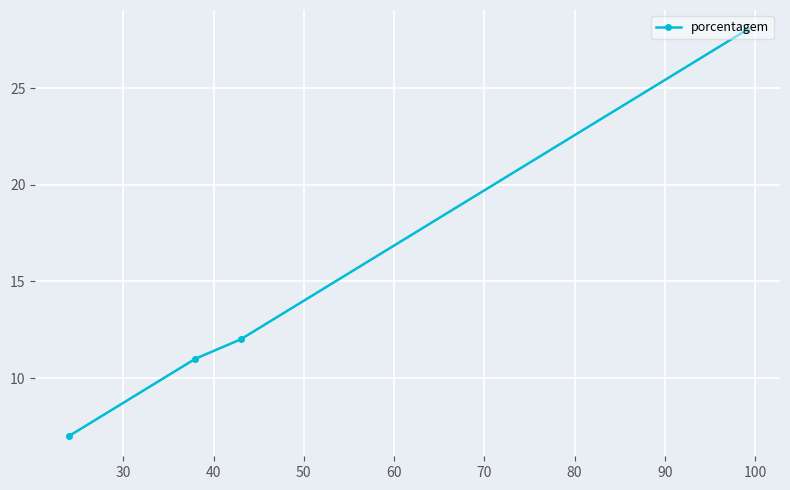

Reading left to right, what are all the values shown in this chart?

7	11	12	28